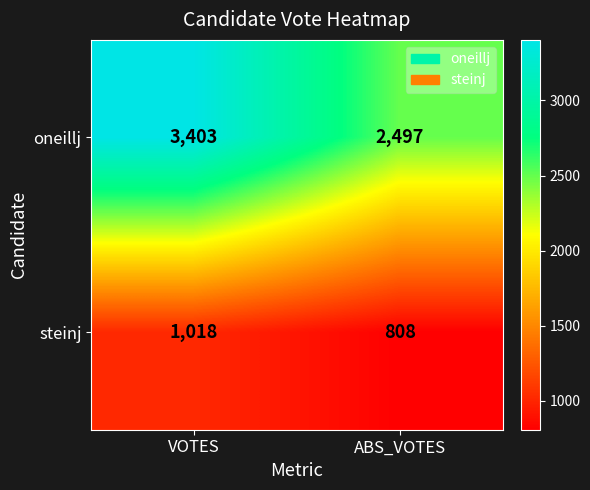

Which category has the lowest value in the steinj series?

ABS_VOTES